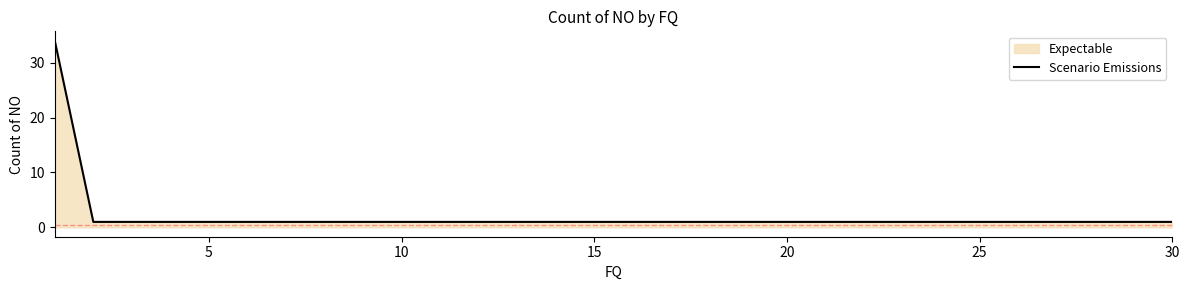

What is the greatest value displayed?

34